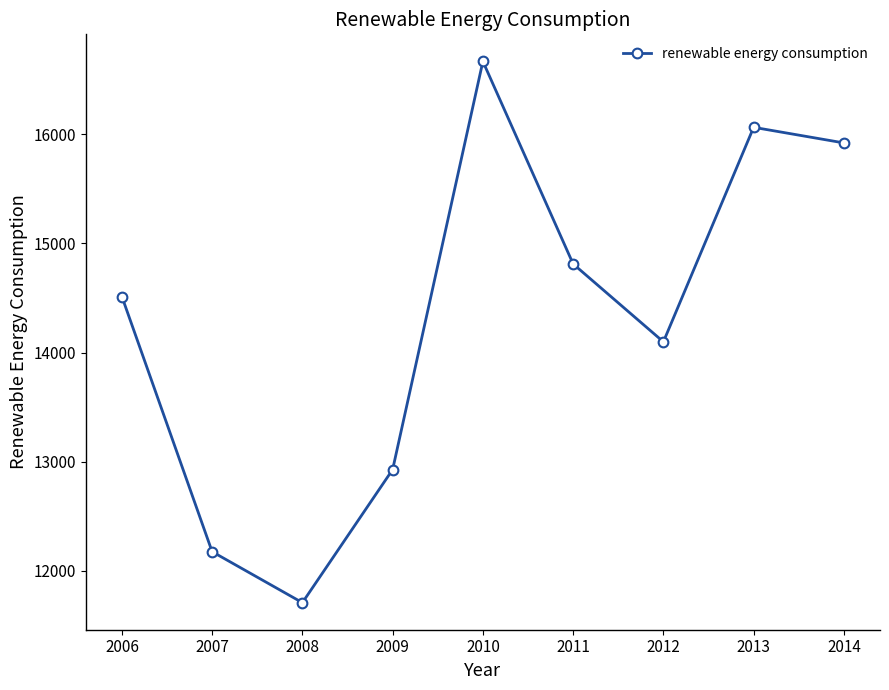

At which label is the value closest to 14188?

2012